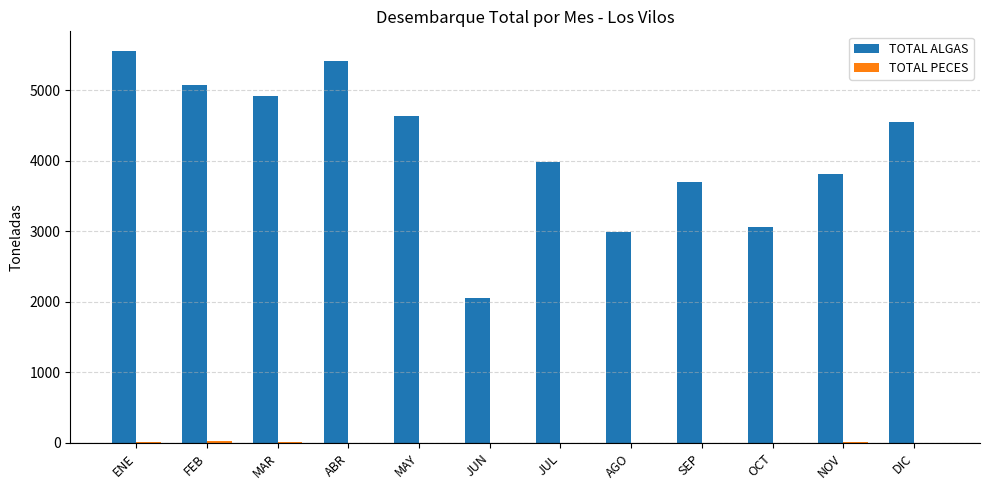

The value of TOTAL ALGAS at MAY is 4644. True or false?

True